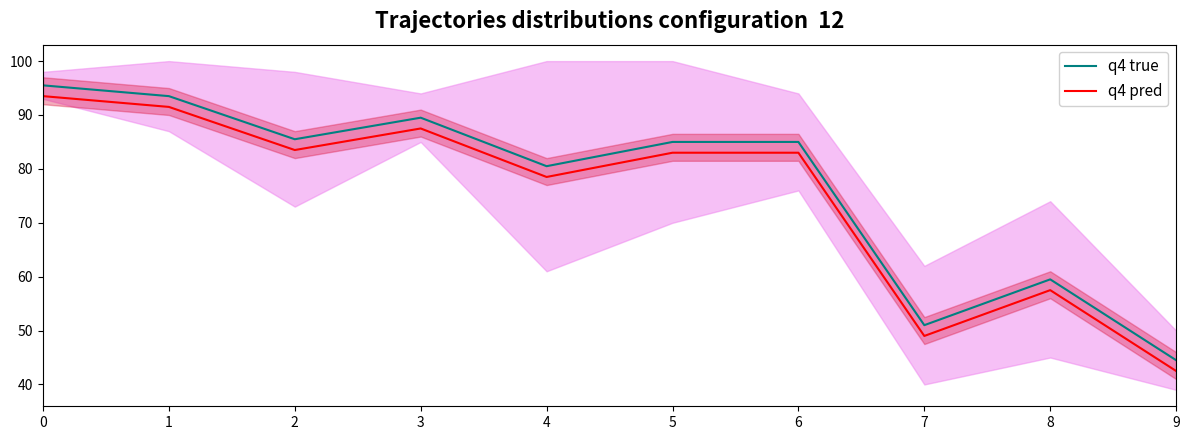

How many data points does each series have?

10